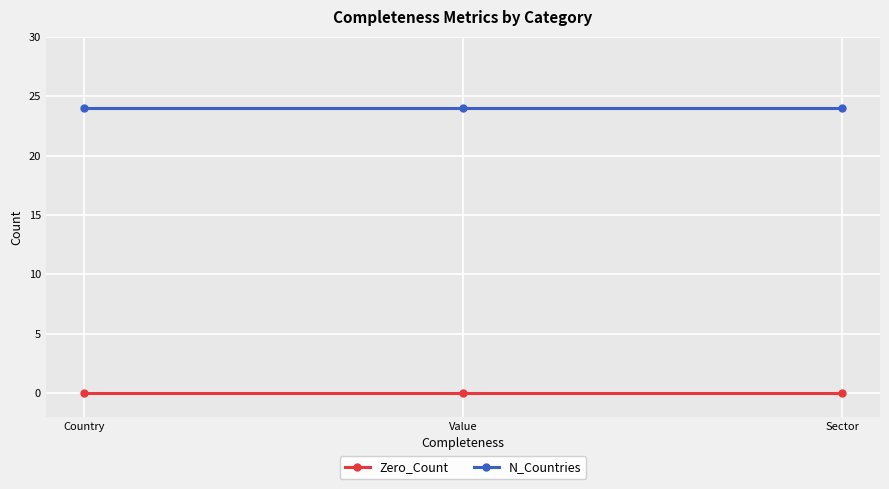

What is the difference between the highest and lowest values at Country?

24